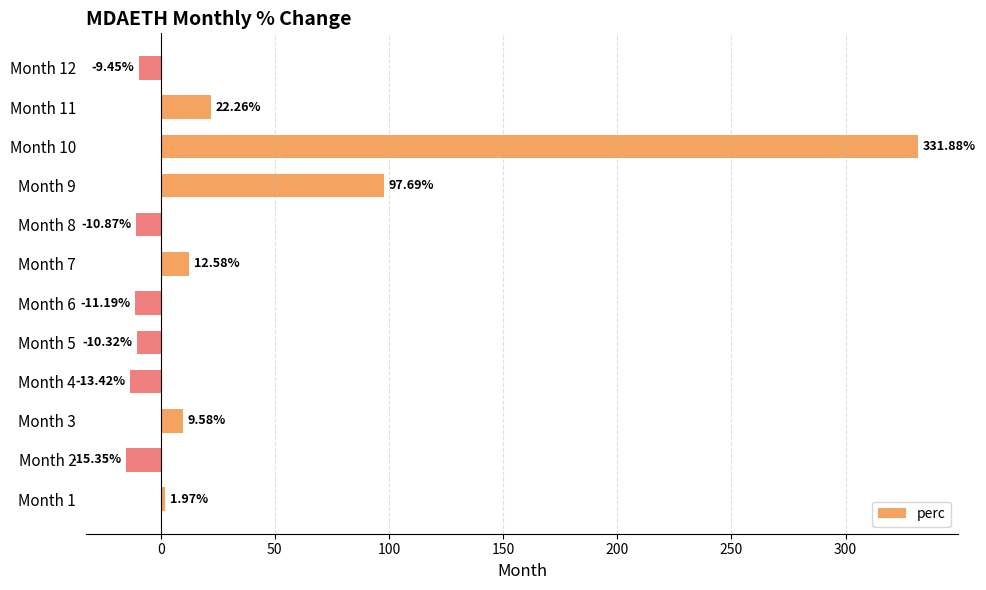

What is the sum of the values at Month 4 and Month 10?

318.5